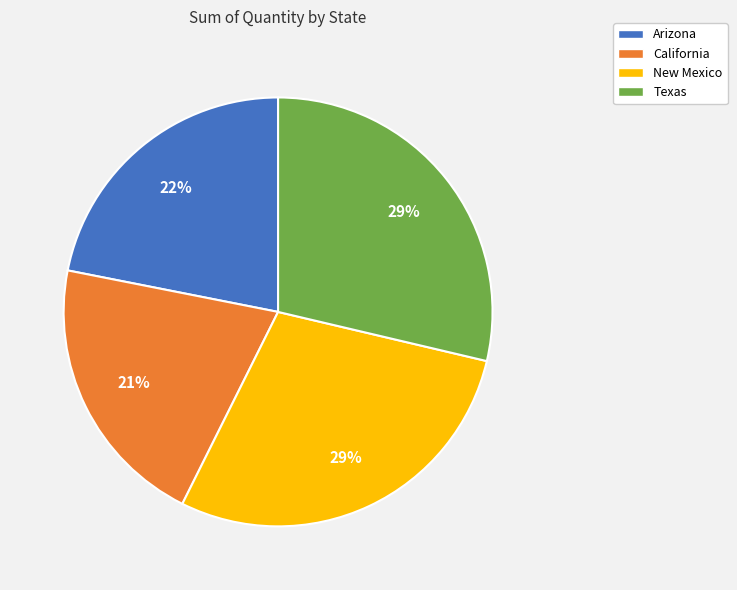

To the nearest percent, what portion does California represent?

21%